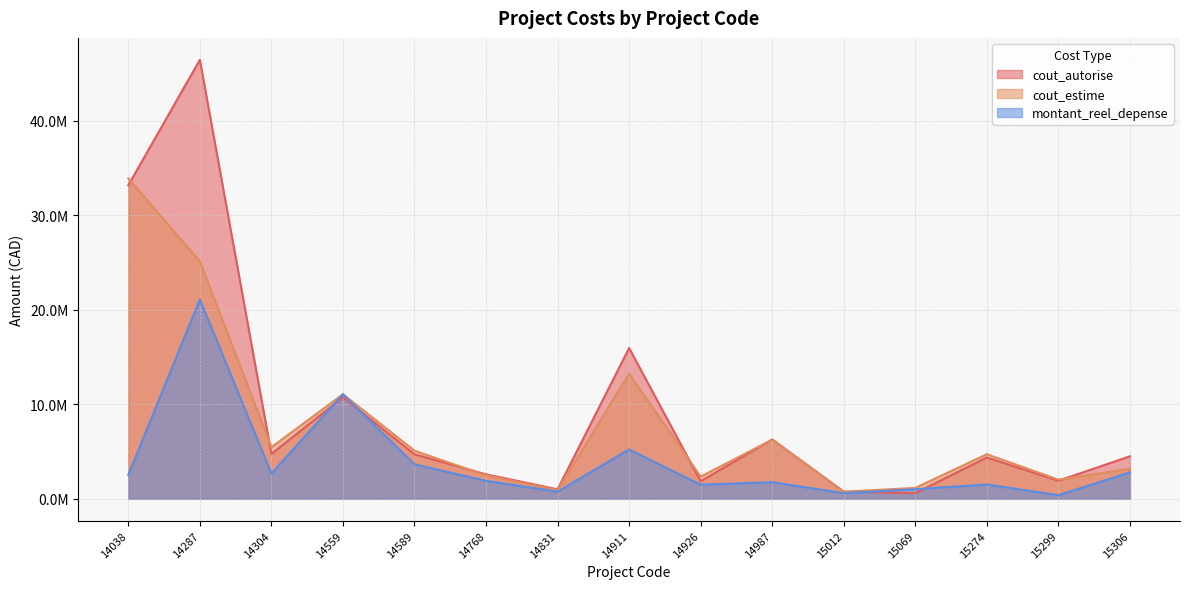

At which category does cout_autorise reach its first local peak?

14287